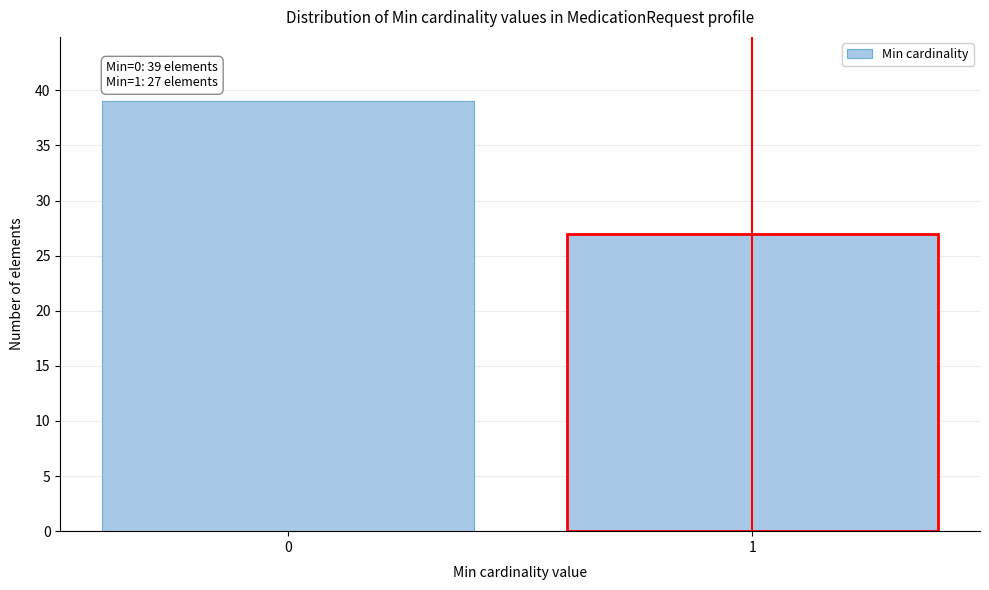

Reading left to right, extract all data points from this chart.

39	27